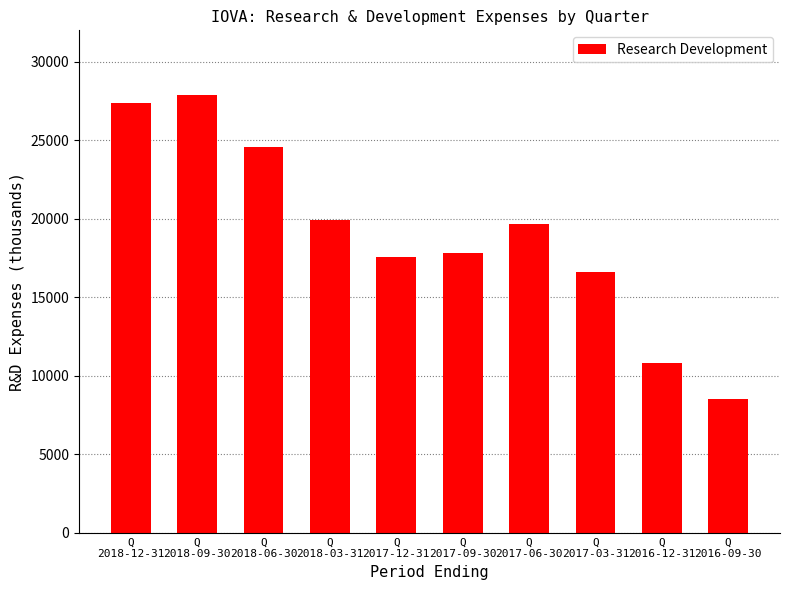

Reading right to left, extract all data points from this chart.

8500	10800	16600	19700	17800	17600	19900	24600	27900	27400